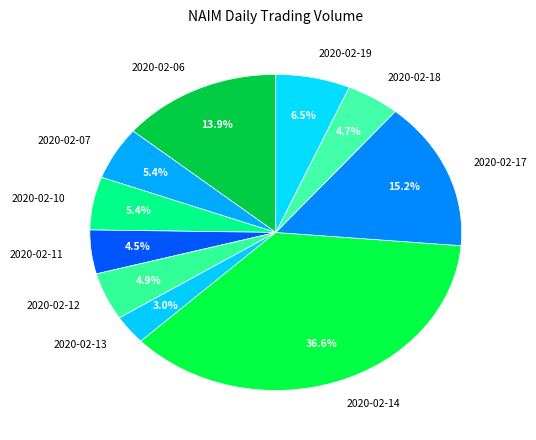

Count the number of slices in the pie.

10